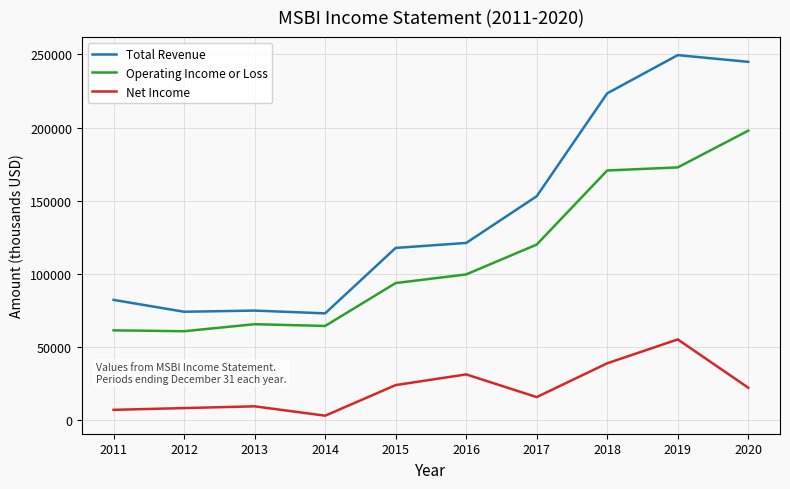

At 2019, list the series in order from smallest to largest.

Net Income, Operating Income or Loss, Total Revenue